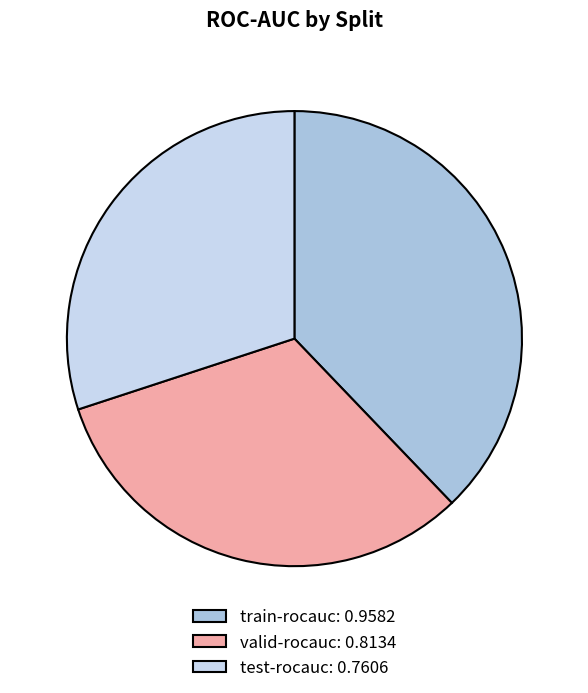

What is the largest slice in the pie chart?

train-rocauc